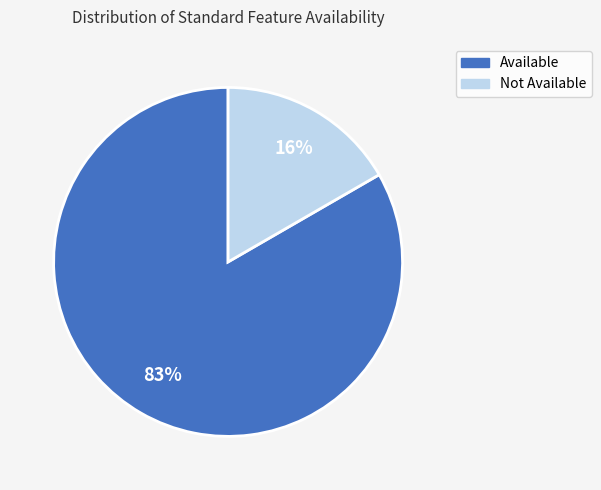

How many segments does this pie chart have?

2